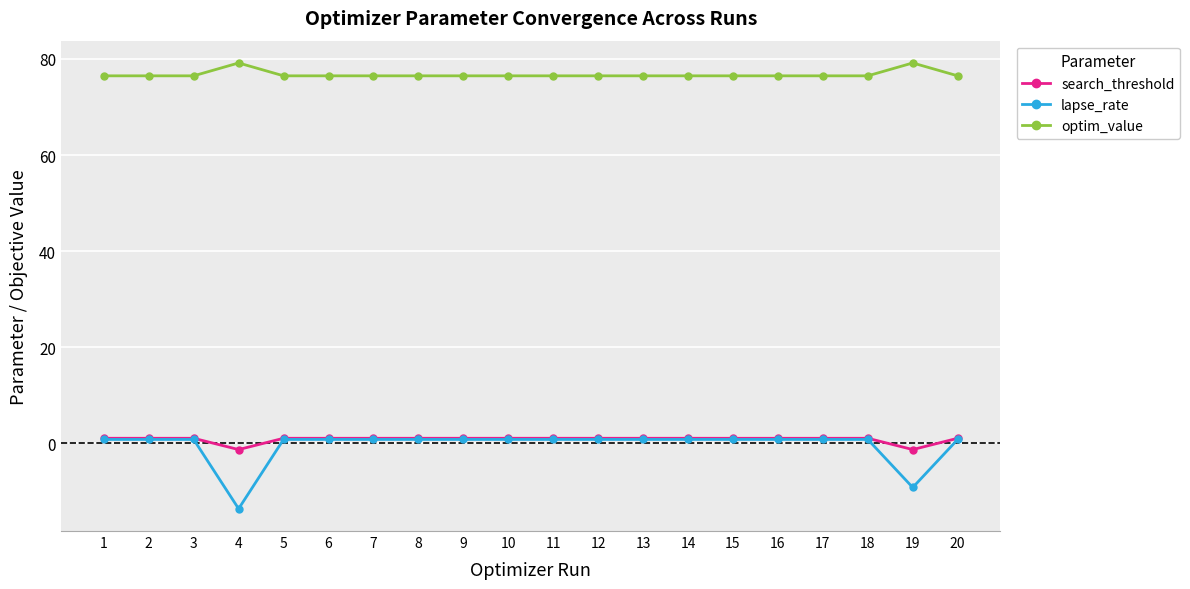

True or false: search_threshold and optim_value intersect in this chart.

False